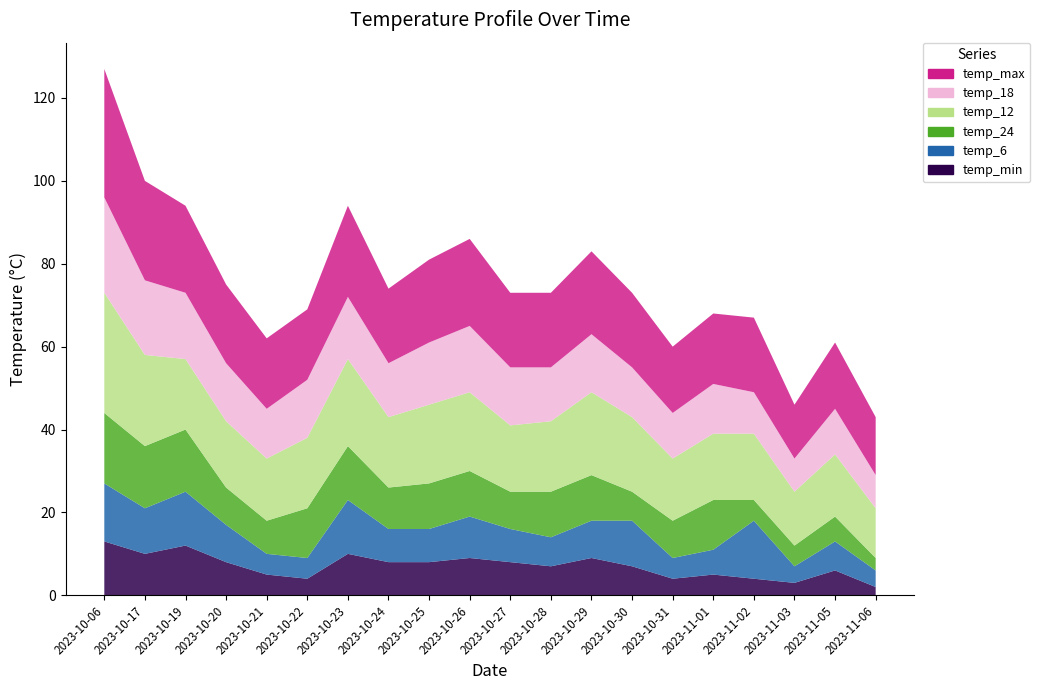

Reading right to left, what are all the values shown in this chart?

temp_min: 2023-11-06=2	2023-11-05=6	2023-11-03=3	2023-11-02=4	2023-11-01=5	2023-10-31=4	2023-10-30=7	2023-10-29=9	2023-10-28=7	2023-10-27=8	2023-10-26=9	2023-10-25=8	2023-10-24=8	2023-10-23=10	2023-10-22=4	2023-10-21=5	2023-10-20=8	2023-10-19=12	2023-10-17=10	2023-10-06=13
temp_6: 2023-11-06=4	2023-11-05=7	2023-11-03=4	2023-11-02=14	2023-11-01=6	2023-10-31=5	2023-10-30=11	2023-10-29=9	2023-10-28=7	2023-10-27=8	2023-10-26=10	2023-10-25=8	2023-10-24=8	2023-10-23=13	2023-10-22=5	2023-10-21=5	2023-10-20=9	2023-10-19=13	2023-10-17=11	2023-10-06=14
temp_24: 2023-11-06=3	2023-11-05=6	2023-11-03=5	2023-11-02=5	2023-11-01=12	2023-10-31=9	2023-10-30=7	2023-10-29=11	2023-10-28=11	2023-10-27=9	2023-10-26=11	2023-10-25=11	2023-10-24=10	2023-10-23=13	2023-10-22=12	2023-10-21=8	2023-10-20=9	2023-10-19=15	2023-10-17=15	2023-10-06=17
temp_12: 2023-11-06=12	2023-11-05=15	2023-11-03=13	2023-11-02=16	2023-11-01=16	2023-10-31=15	2023-10-30=18	2023-10-29=20	2023-10-28=17	2023-10-27=16	2023-10-26=19	2023-10-25=19	2023-10-24=17	2023-10-23=21	2023-10-22=17	2023-10-21=15	2023-10-20=16	2023-10-19=17	2023-10-17=22	2023-10-06=29
temp_18: 2023-11-06=8	2023-11-05=11	2023-11-03=8	2023-11-02=10	2023-11-01=12	2023-10-31=11	2023-10-30=12	2023-10-29=14	2023-10-28=13	2023-10-27=14	2023-10-26=16	2023-10-25=15	2023-10-24=13	2023-10-23=15	2023-10-22=14	2023-10-21=12	2023-10-20=14	2023-10-19=16	2023-10-17=18	2023-10-06=23
temp_max: 2023-11-06=14	2023-11-05=16	2023-11-03=13	2023-11-02=18	2023-11-01=17	2023-10-31=16	2023-10-30=18	2023-10-29=20	2023-10-28=18	2023-10-27=18	2023-10-26=21	2023-10-25=20	2023-10-24=18	2023-10-23=22	2023-10-22=17	2023-10-21=17	2023-10-20=19	2023-10-19=21	2023-10-17=24	2023-10-06=31